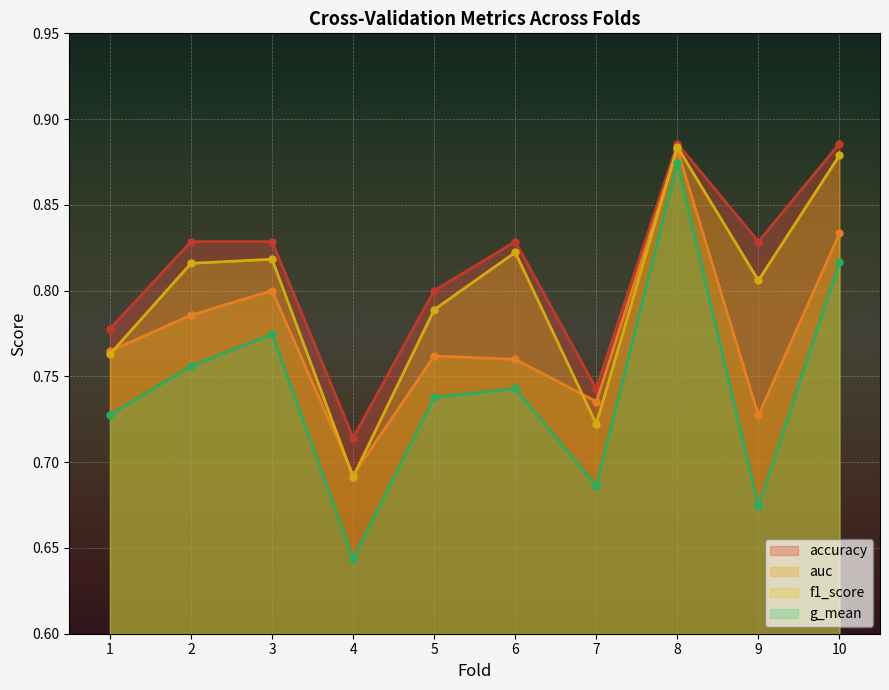

How many series are shown in this chart?

4